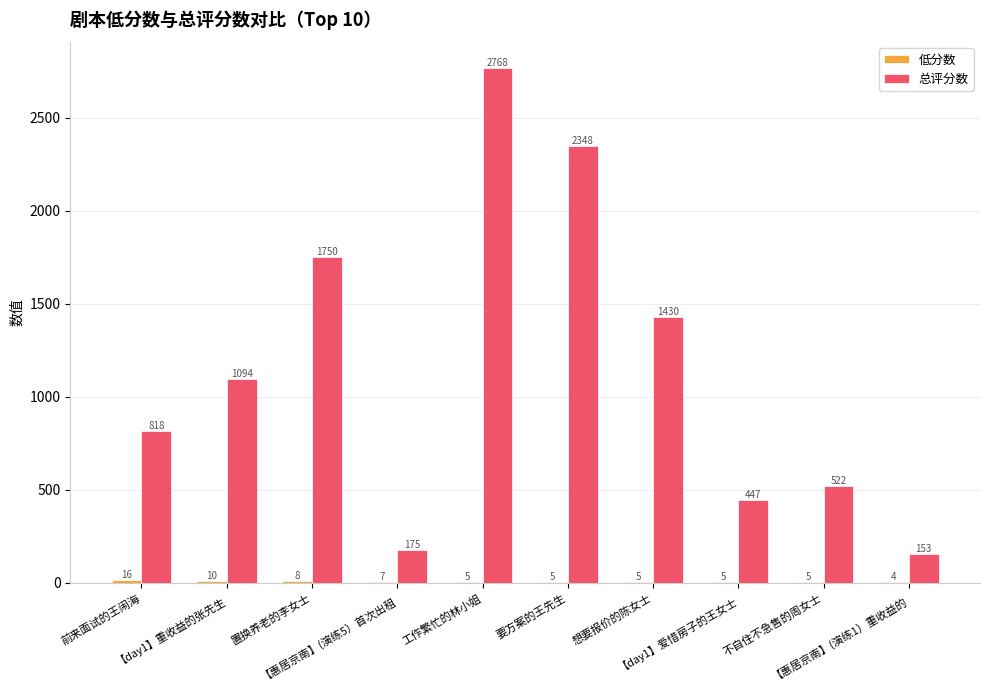

What is the maximum value for 总评分数?

2768